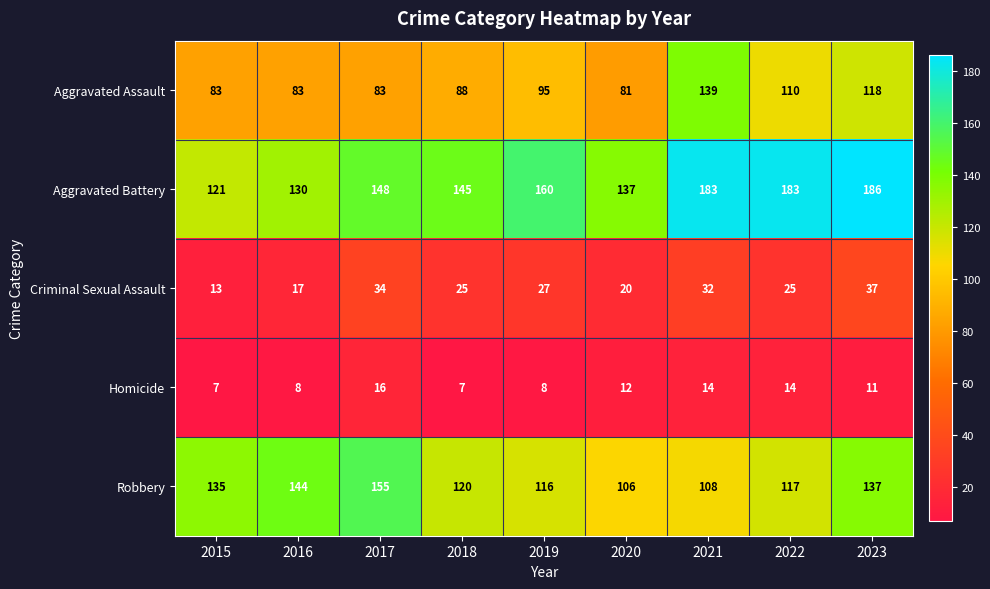

Between 2018 and 2023, which series saw the biggest shift?

Aggravated Battery